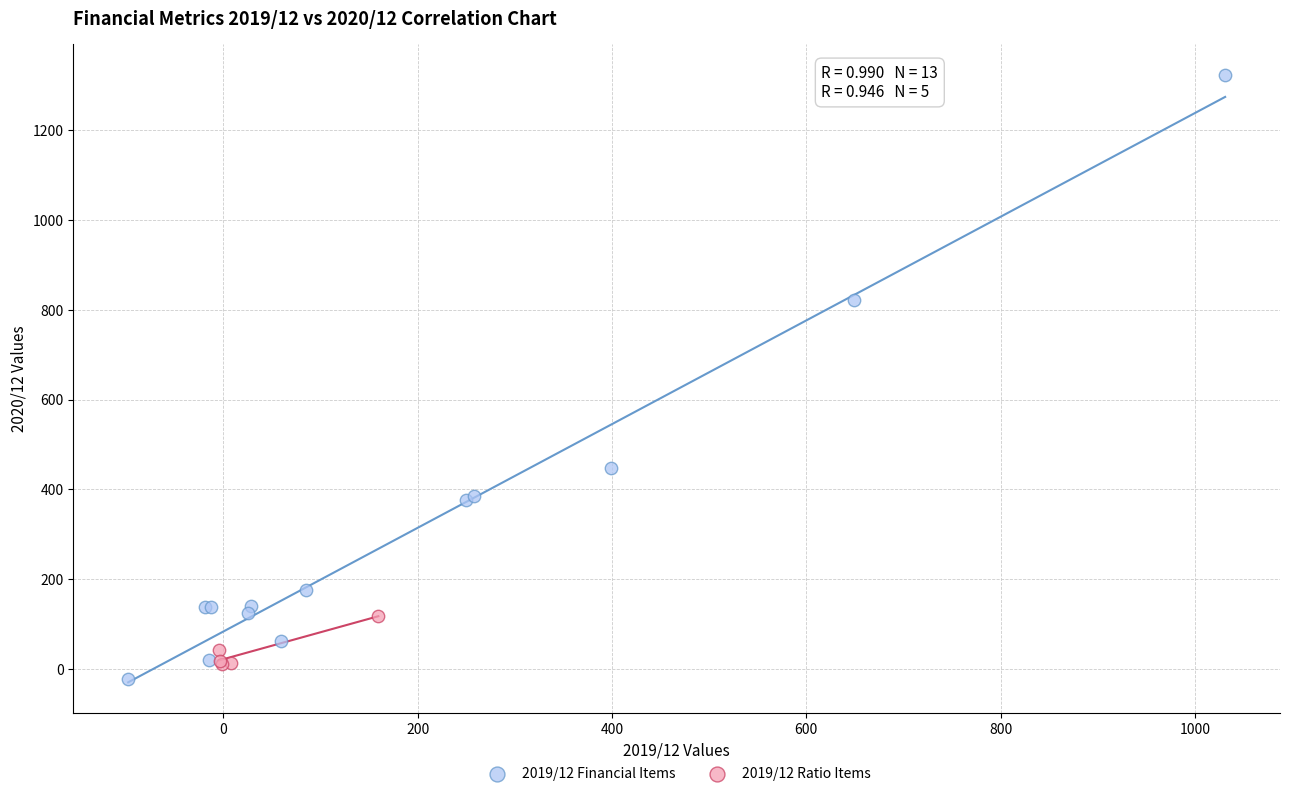

Which series has the widest spread of Y values?

2019/12 Financial Items